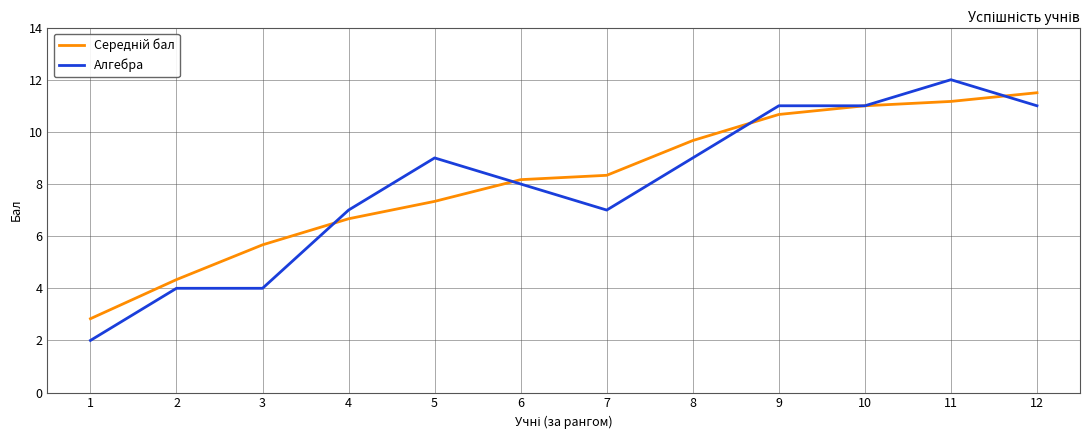

What is the average value of the Алгебра series?

7.9